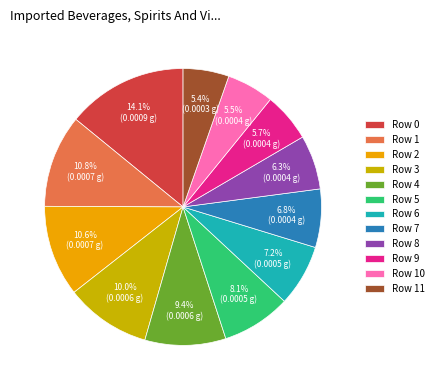

To the nearest percent, what is the difference between the Row 11 and Row 6 slice percentages?

2%